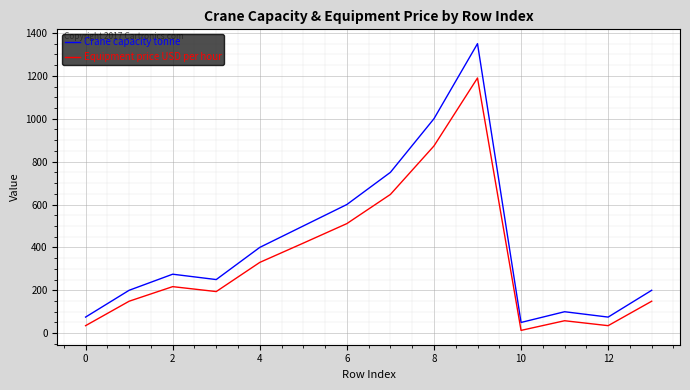

What is the difference between the maximum and minimum values in the Crane capacity tonne series?

1300